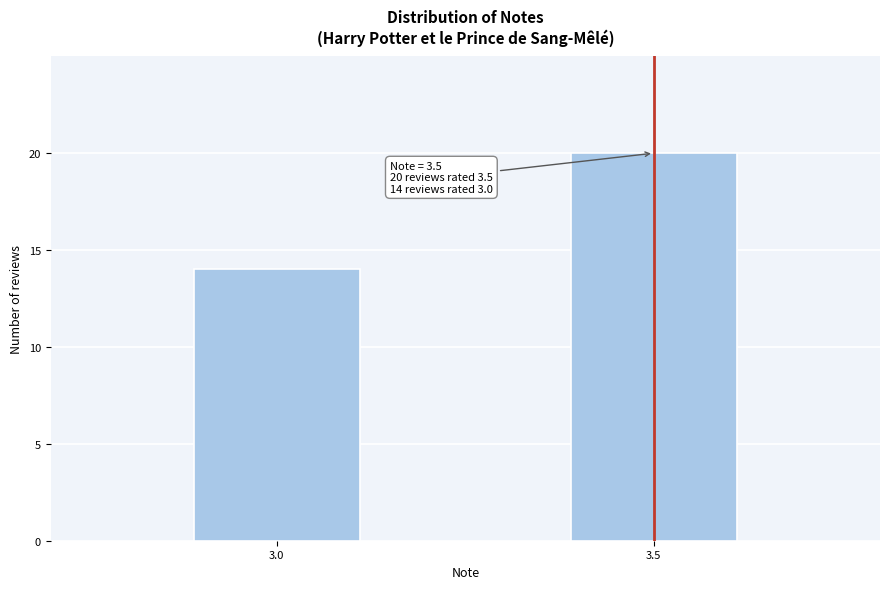

Reading left to right, what are all the values shown in this chart?

14	20